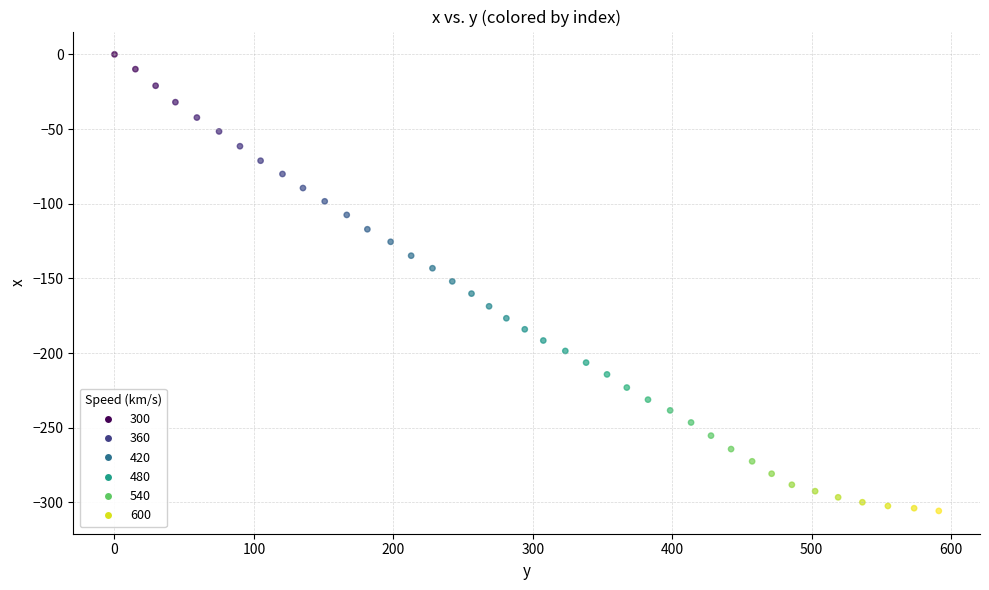

What is the range of Y values (max minus min)?

305.7